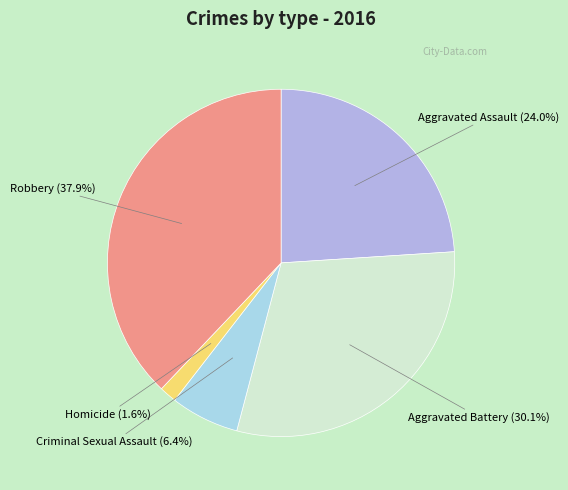

Count the number of slices in the pie.

5